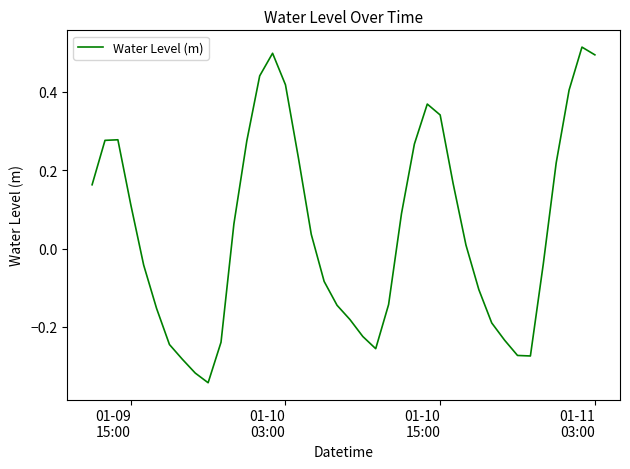

What is the difference between the maximum and minimum values?

0.9